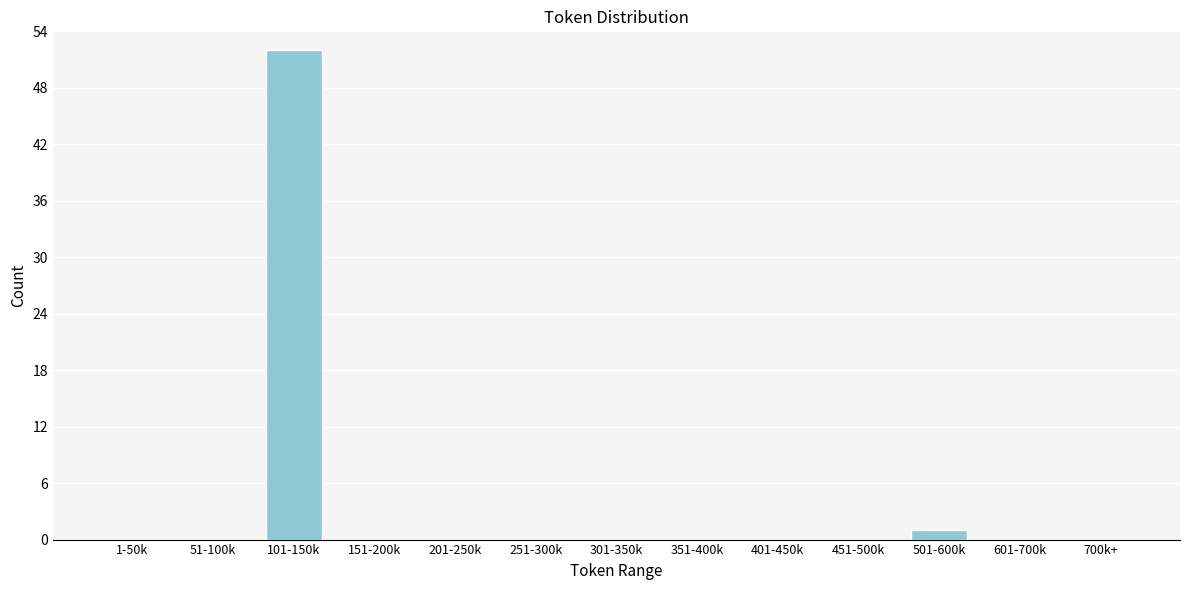

Reading right to left, what are all the values shown in this chart?

700k+=0	601-700k=0	501-600k=1	451-500k=0	401-450k=0	351-400k=0	301-350k=0	251-300k=0	201-250k=0	151-200k=0	101-150k=52	51-100k=0	1-50k=0